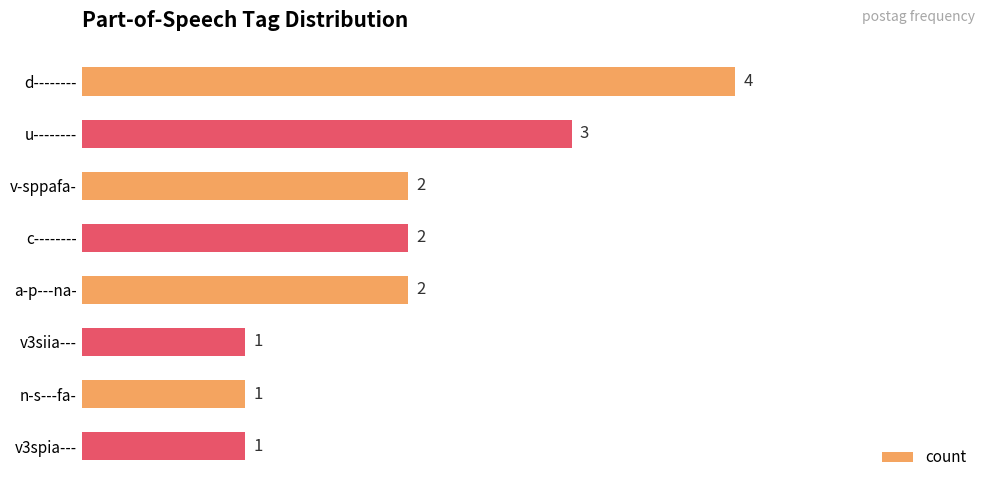

Reading bottom to top, extract all data points from this chart.

v3spia---=1	n-s---fa-=1	v3siia---=1	a-p---na-=2	c--------=2	v-sppafa-=2	u--------=3	d--------=4